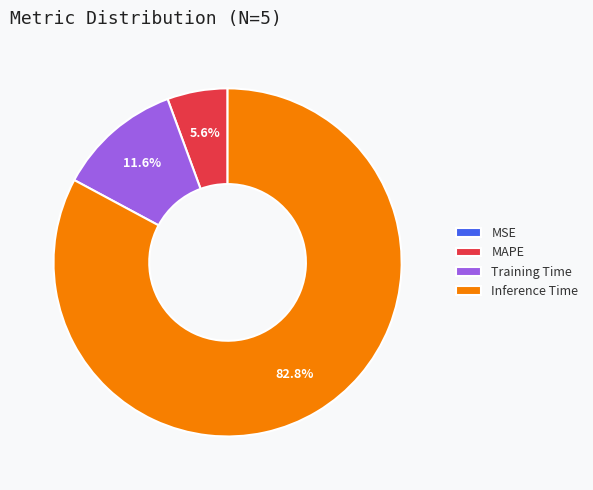

Which category accounts for the majority?

Inference Time